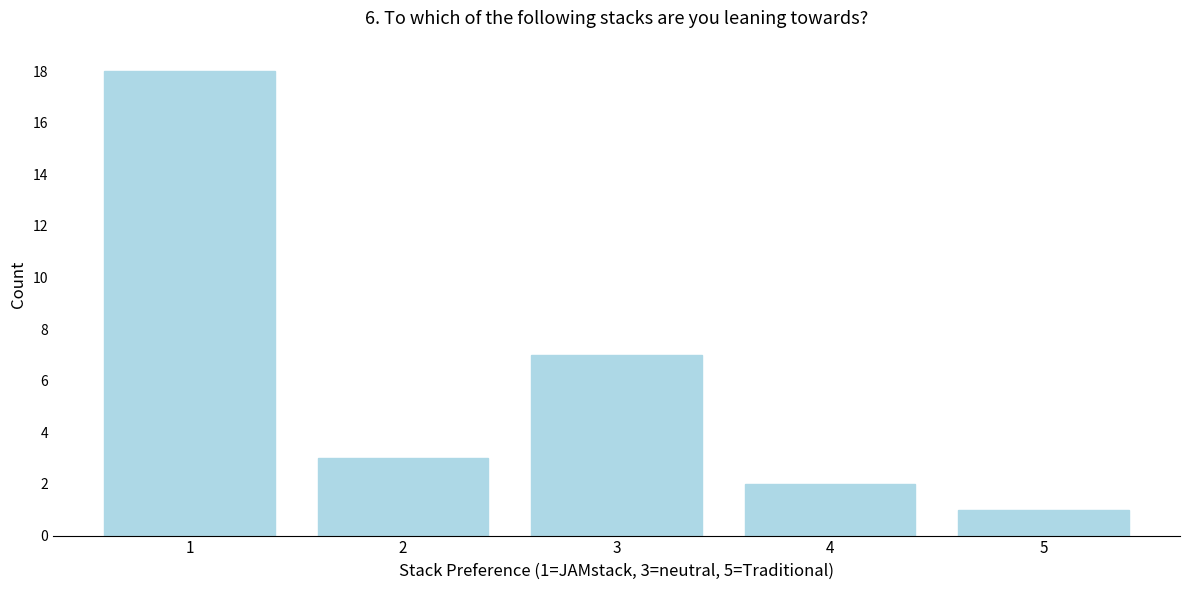

Reading left to right, list all the values displayed in this chart.

18	3	7	2	1